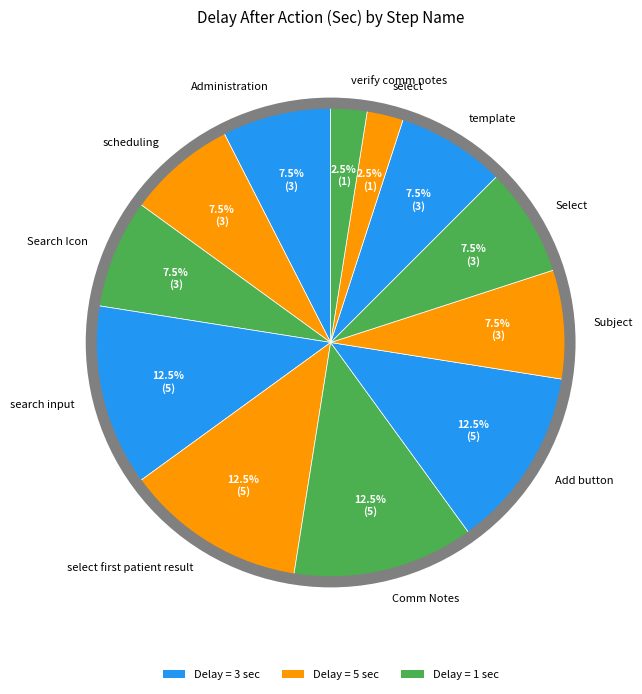

What is the ratio of the value at Add button to the value at select?

5.0